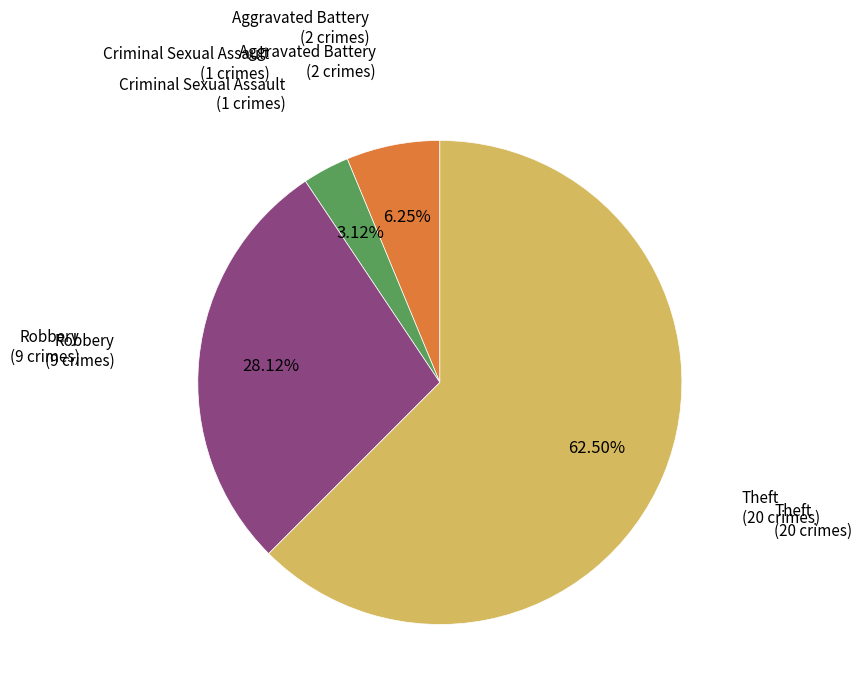

Does any single category account for the majority?

Yes